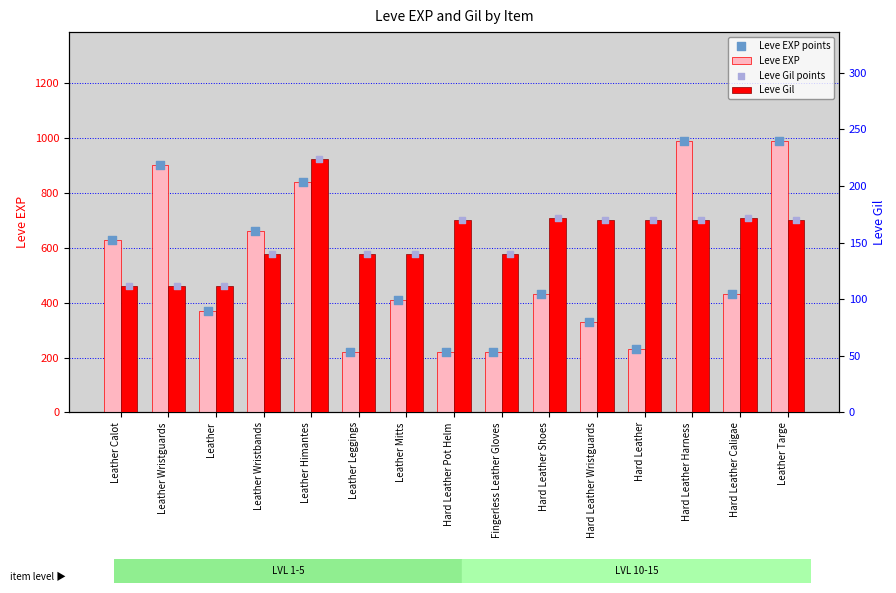

Which series has the largest total across all categories?

Leve EXP